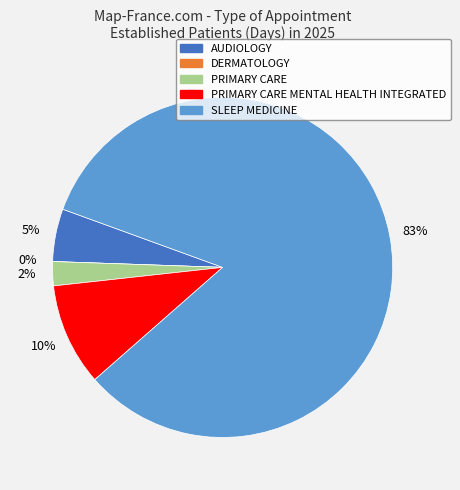

To the nearest percent, what is the difference between the AUDIOLOGY and DERMATOLOGY slice percentages?

5%